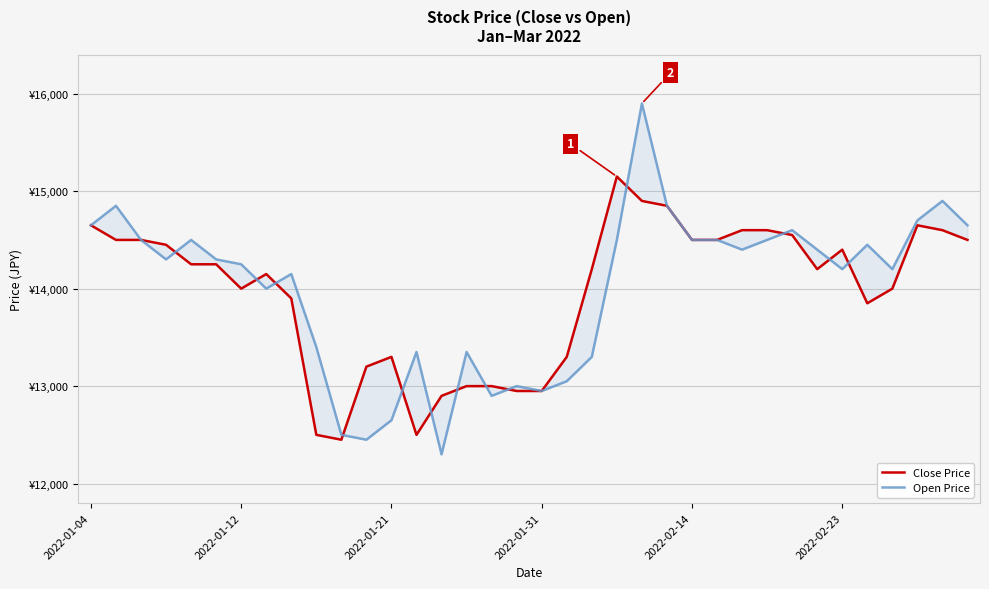

What is the difference between the maximum and minimum values in the Open Price series?

3600